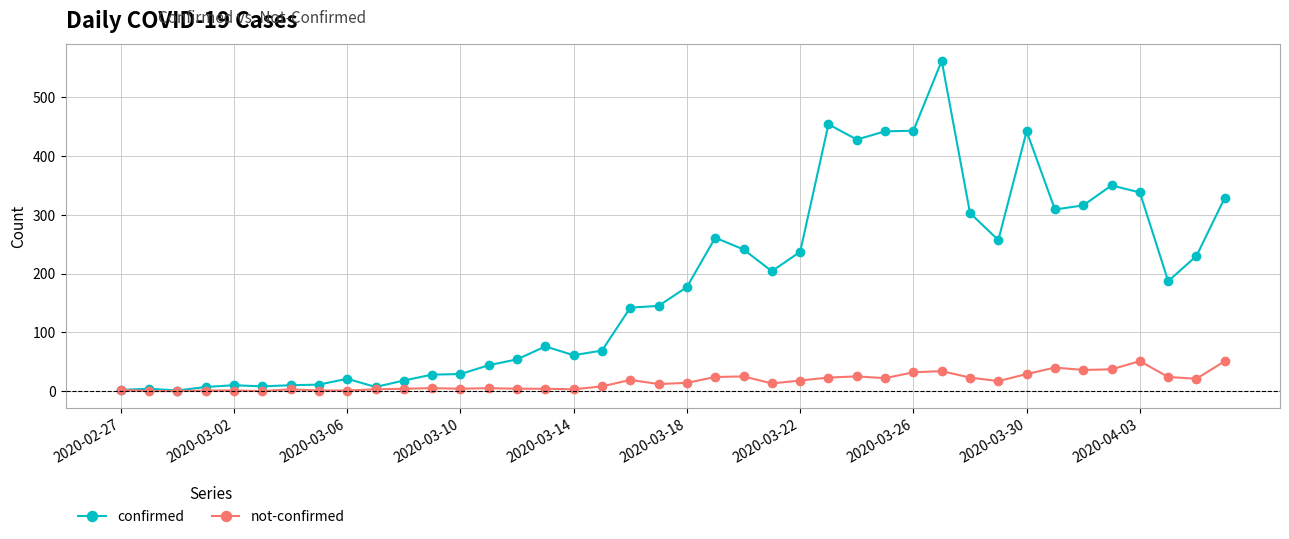

Rank the series by their average value, from highest to lowest.

confirmed, not-confirmed